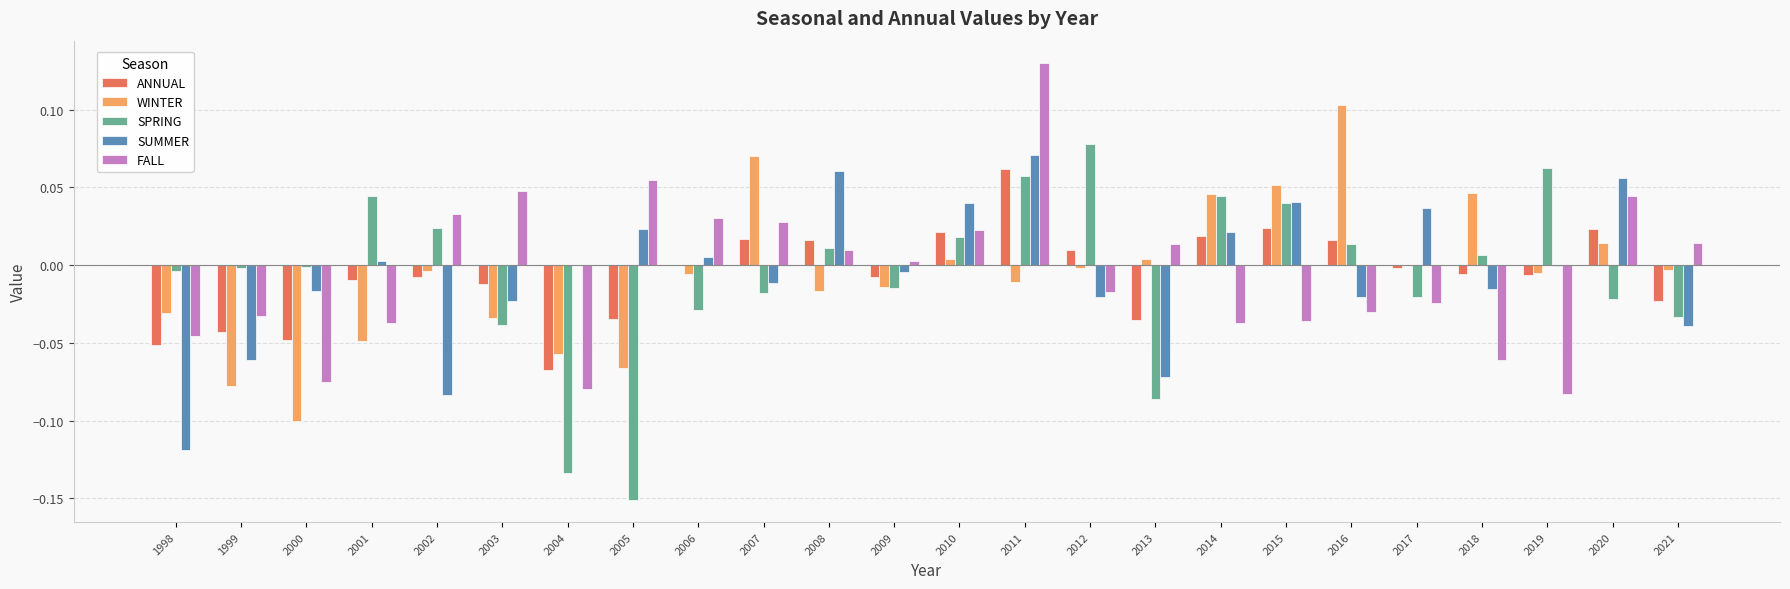

Which category has the highest value across all series?

2011